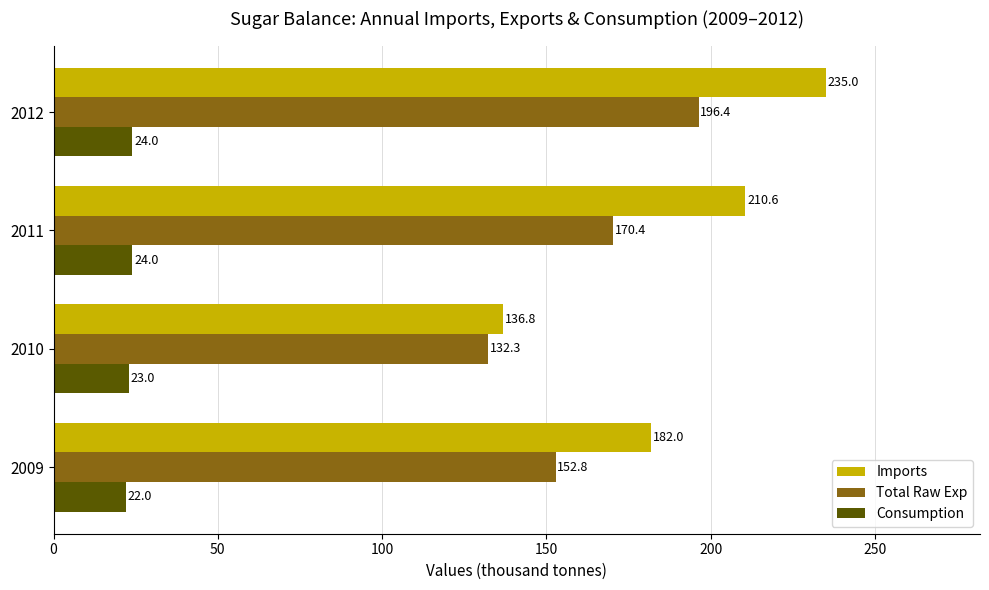

Which series has the widest spread of values?

Imports